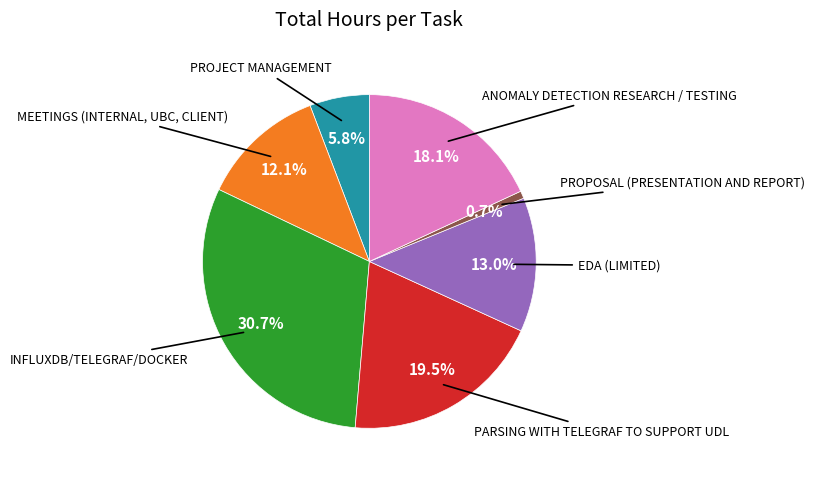

To the nearest percent, what is the average slice percentage?

14%